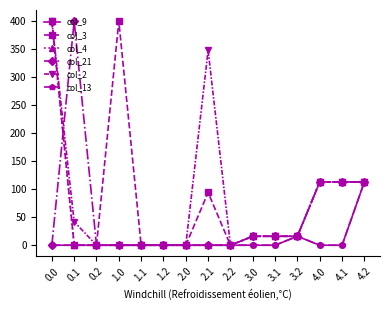

At how many categories does at least one series exceed 214?

4